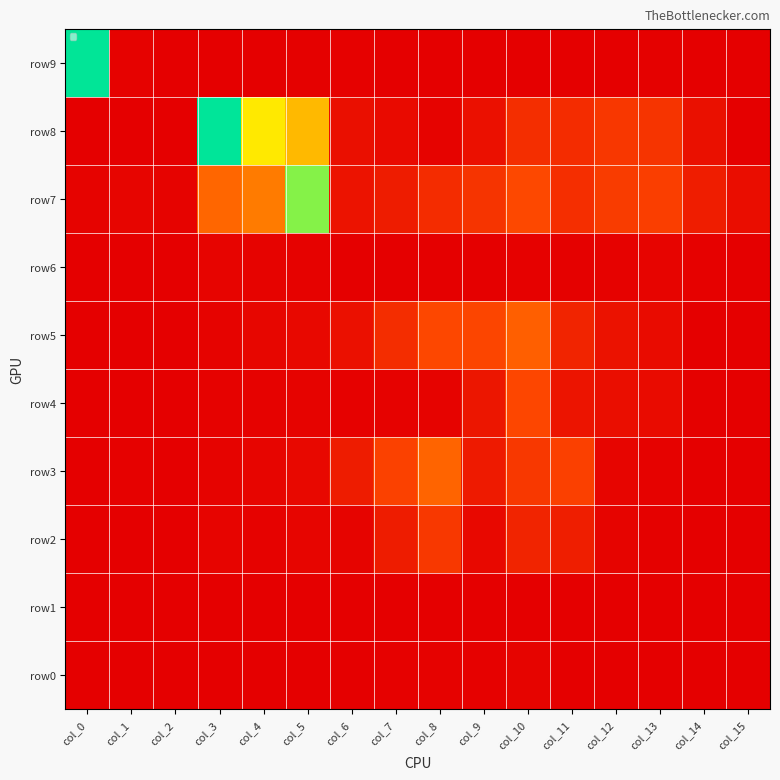

What is the sum of the values at col_4 and col_13?

14